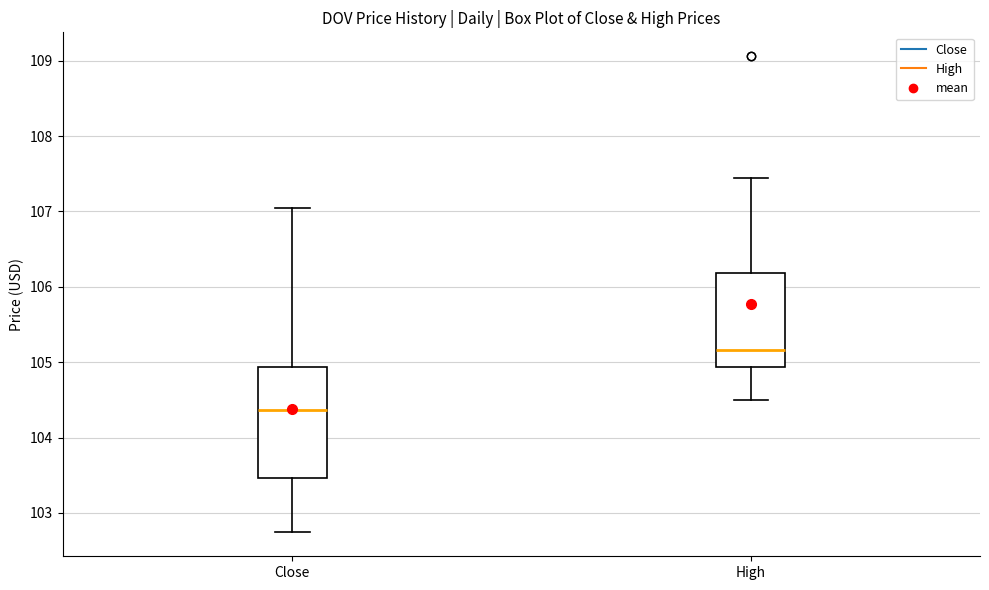

Which box has the lowest median line?

Close